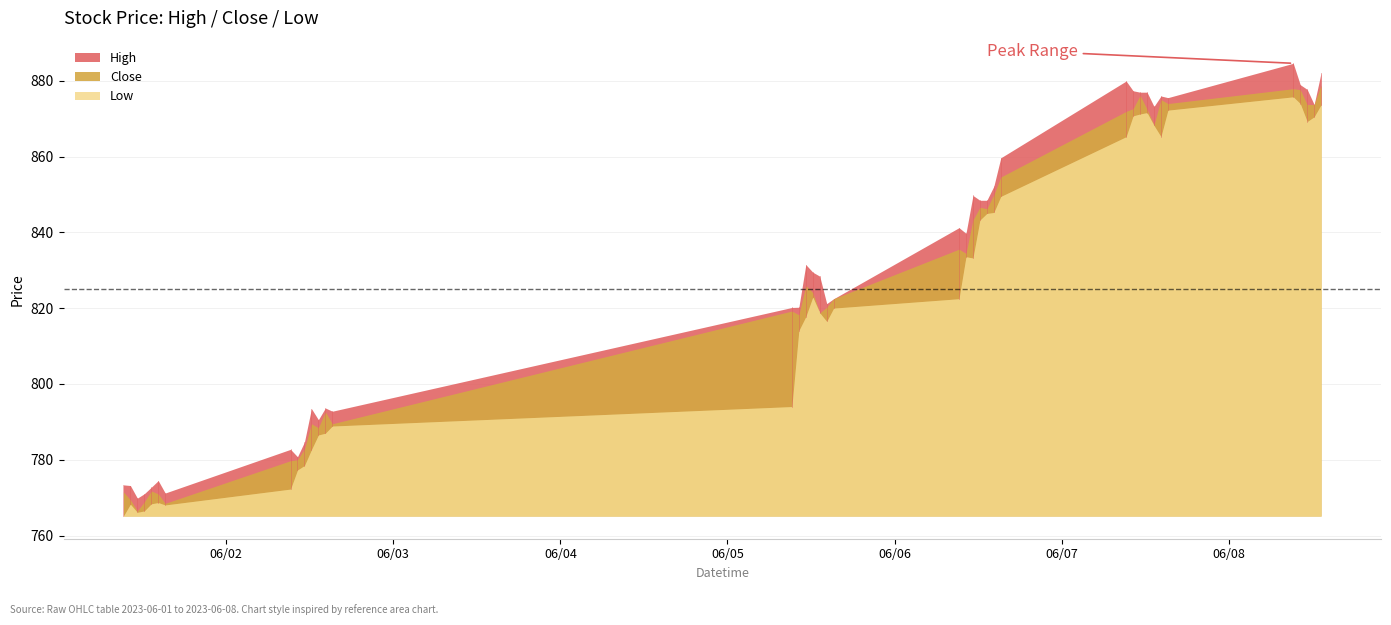

Reading left to right, what are all the values shown in this chart?

High: 773.4	773.2	769.9	771.0	772.8	774.5	771.2	782.8	780.8	784.7	793.5	790.6	793.7	792.8	820.2	820.2	831.5	829.5	828.5	821.2	822.5	841.2	839.8	849.8	848.5	848.5	852.2	859.7	880.0	877.4	877.0	877.0	873.2	876.0	875.6	884.6	879.0	877.7	873.8	882.2
Low: 765.1	768.3	766.1	766.5	768.4	768.7	768.1	772.3	777.3	778.5	782.7	786.5	787.0	788.9	794.0	814.1	817.8	822.9	818.8	816.5	820.0	822.5	833.6	833.2	843.2	845.0	845.3	849.5	865.2	870.8	871.2	871.6	868.2	865.3	872.3	875.8	874.0	869.2	870.5	873.7
Close: 771.5	769.4	766.5	768.9	771.8	771.0	768.5	779.8	780.0	782.8	789.5	788.5	792.6	789.5	819.2	818.2	826.0	824.1	818.8	820.2	822.5	835.6	834.5	843.3	846.6	846.2	849.9	854.6	871.9	872.7	876.1	872.5	868.4	875.0	874.0	877.9	877.7	873.7	873.8	878.9